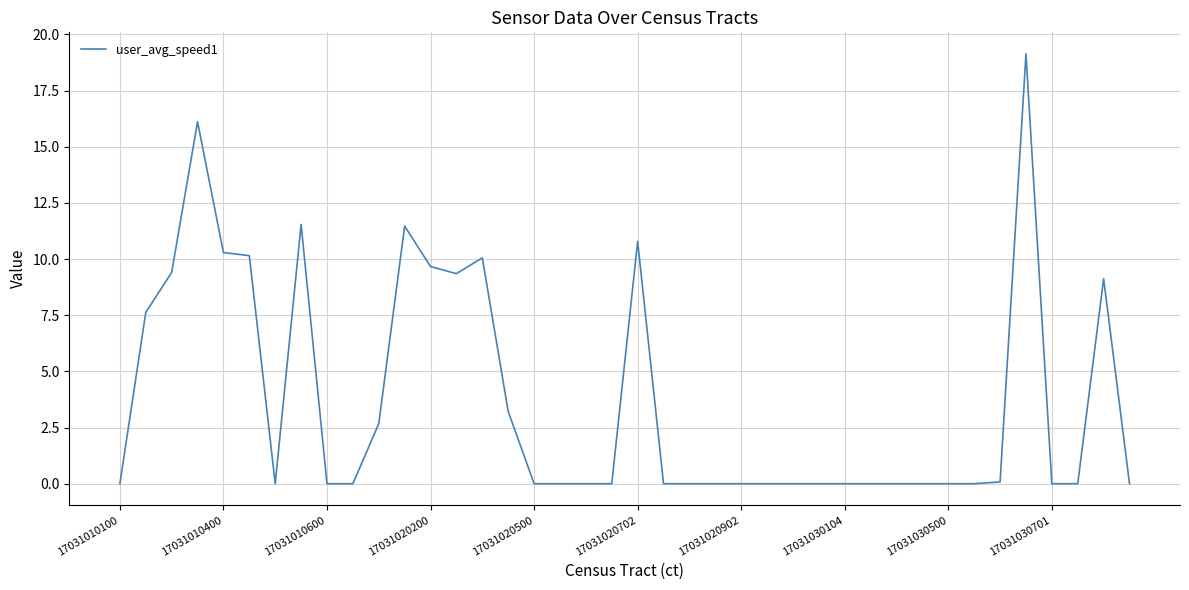

What is the difference between the maximum and minimum values?

19.1